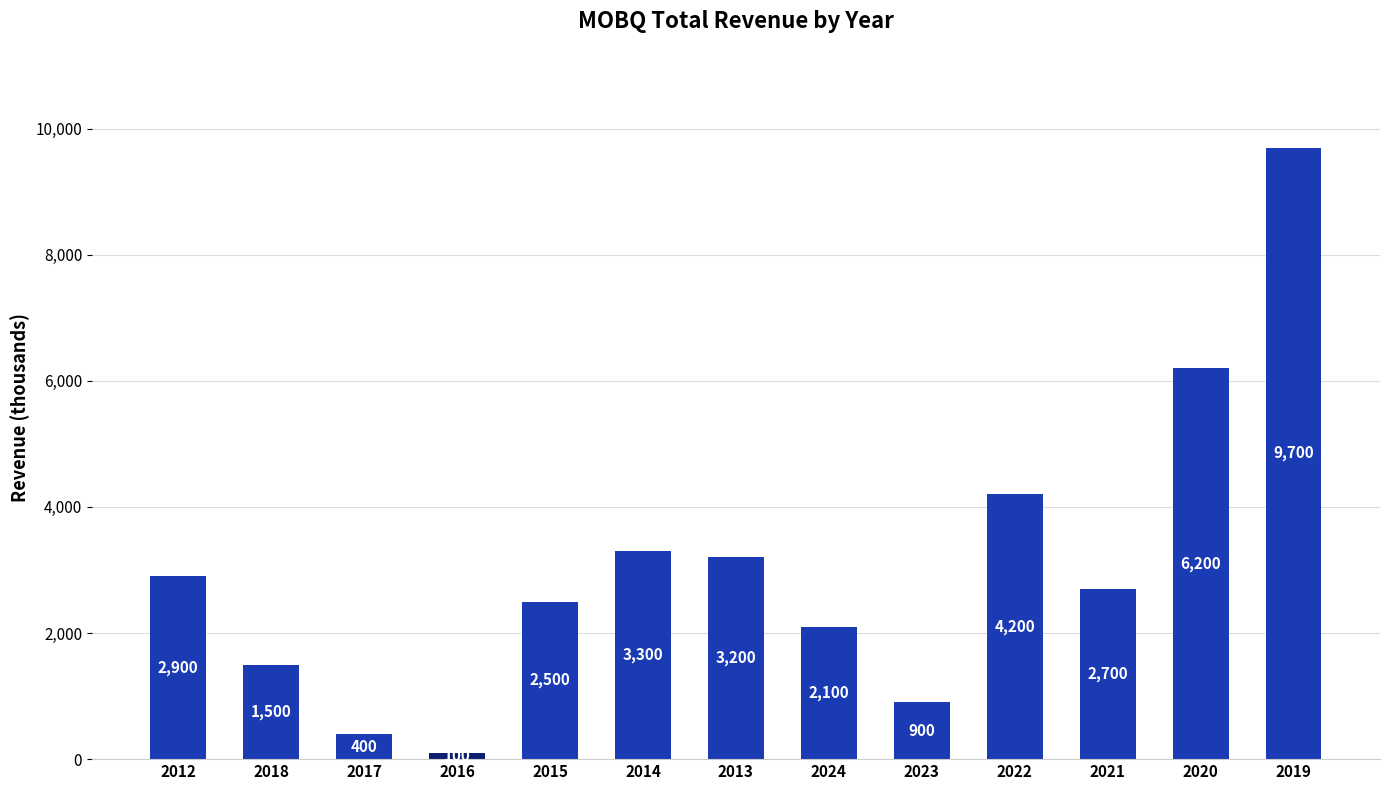

What is the value of the 12th bar from the left?

6200